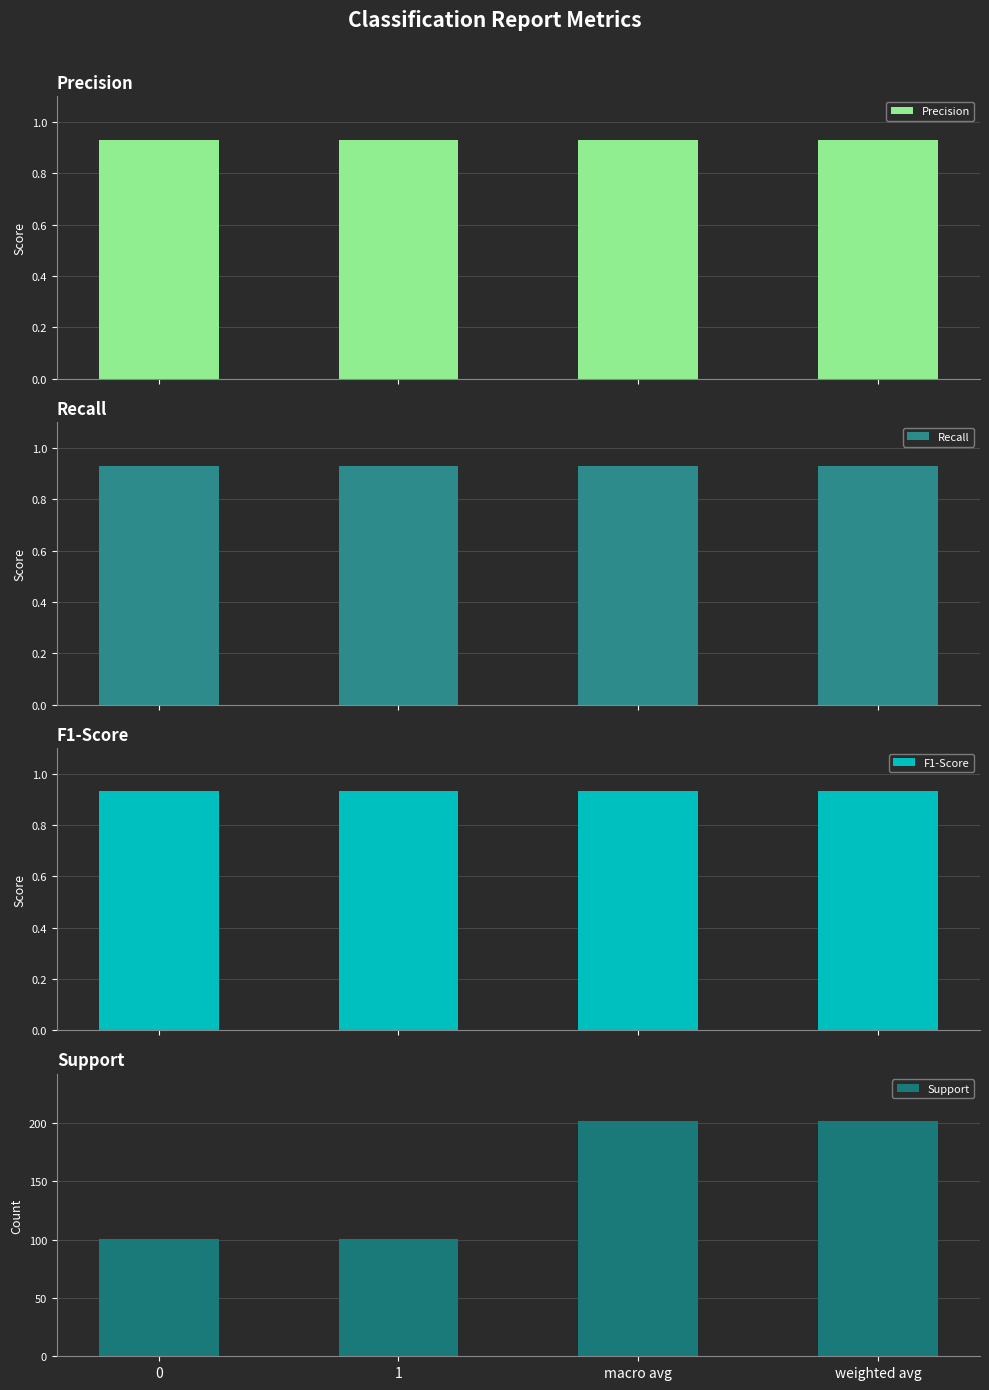

What position from the right is 1?

3